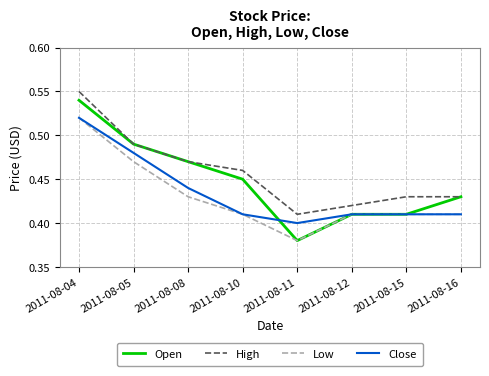

True or false: Close and High cross at least once.

False